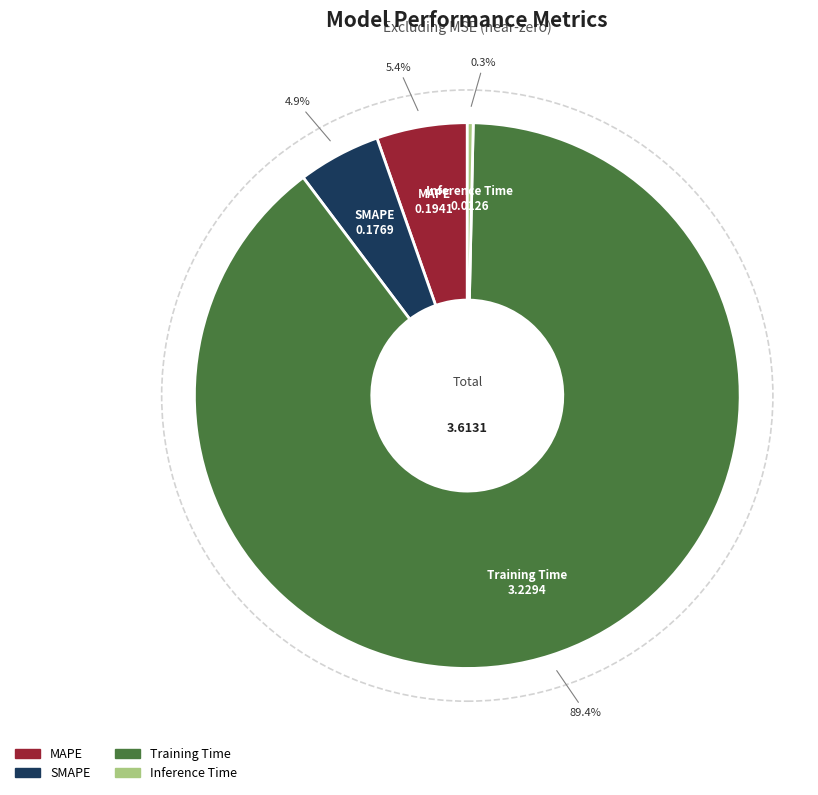

Combined, do Training Time and MAPE account for over 50%?

Yes